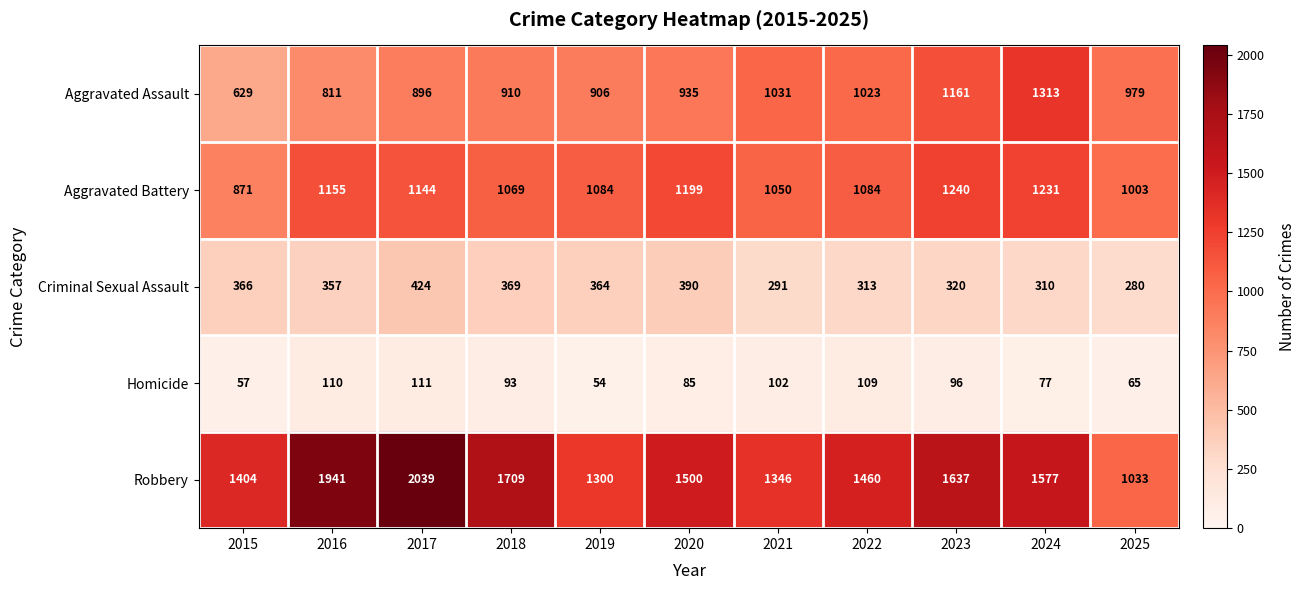

Which series changed the most between 2017 and 2020?

Robbery